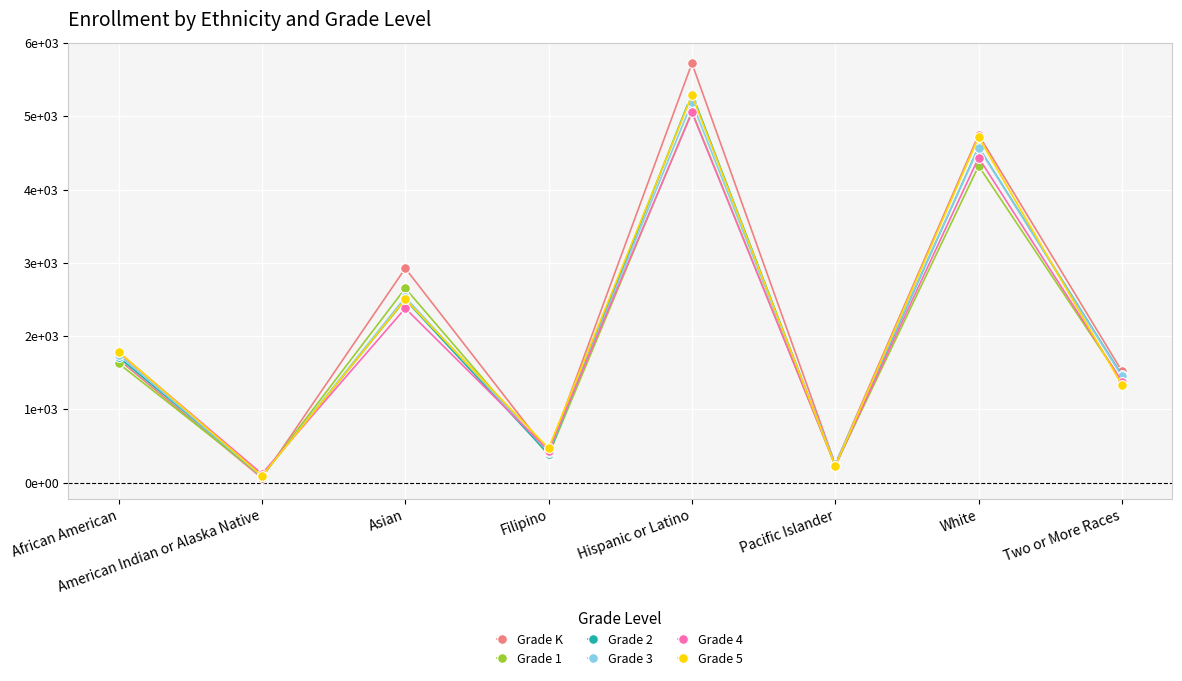

Between Filipino and White, which series saw the biggest shift?

Grade K